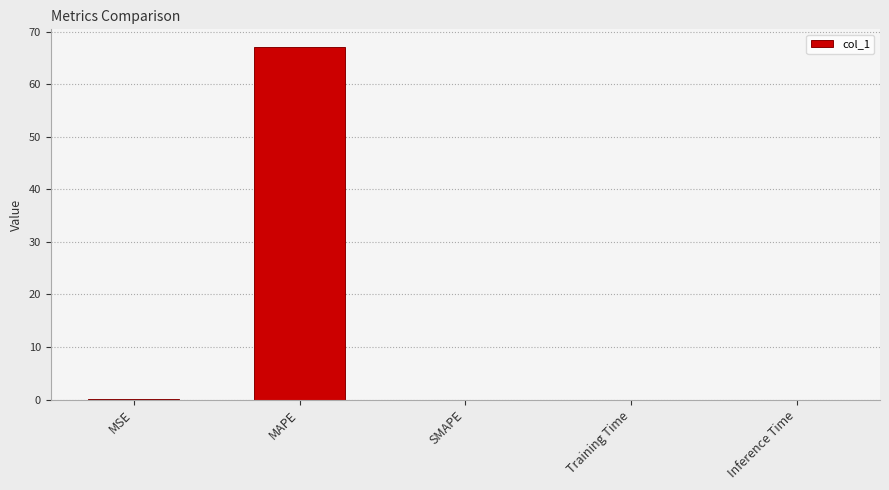

Which label corresponds to the largest value in the chart?

MAPE